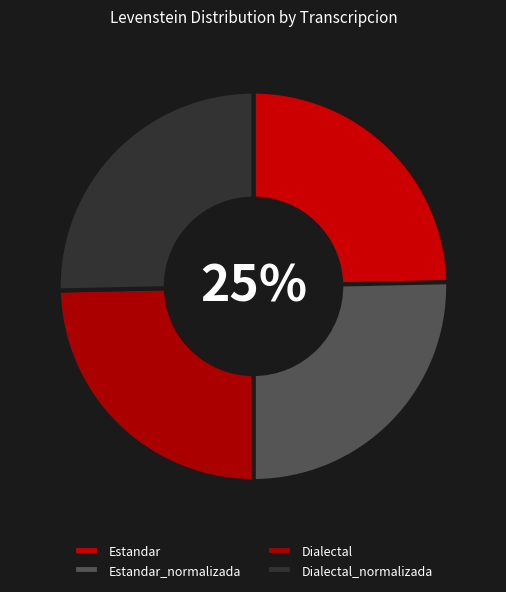

Is it true that Dialectal_normalizada is 25% of the pie?

True